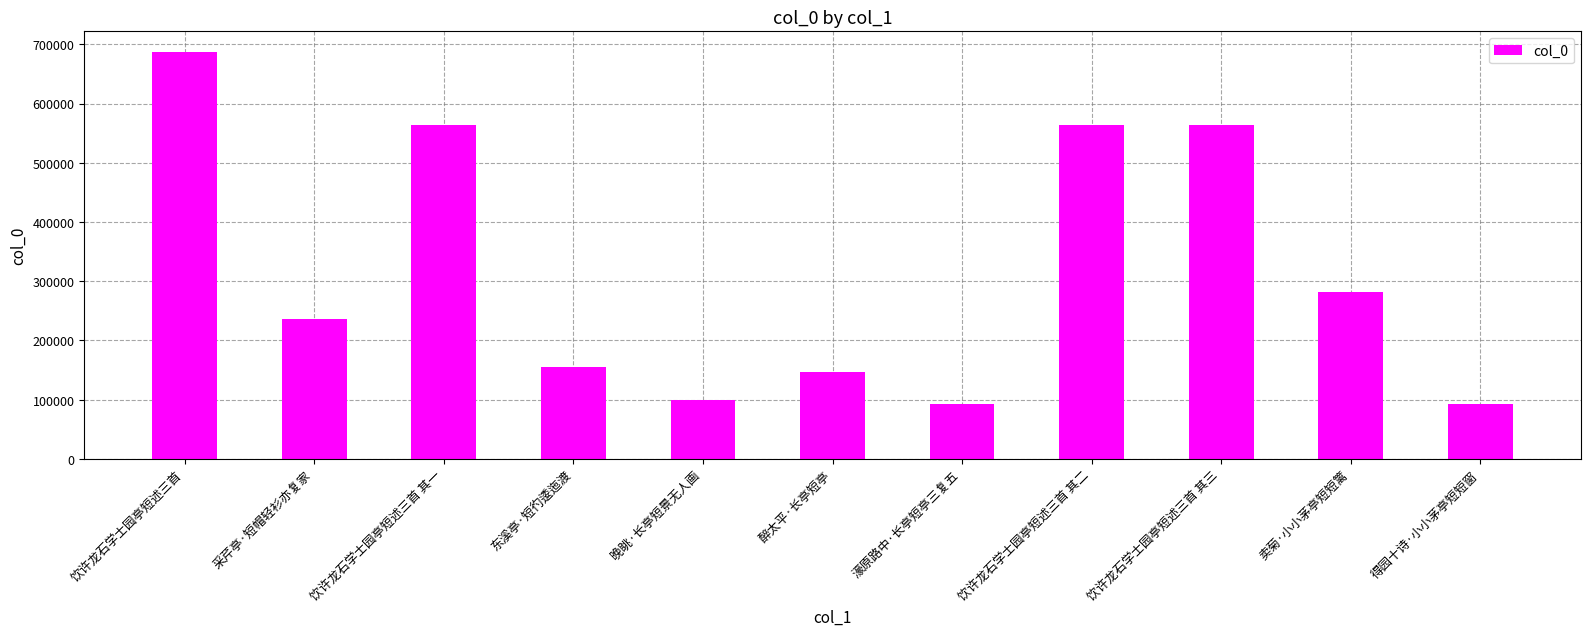

Where is the data nearest to the value 390057?

卖菊·小小茅亭短短篱